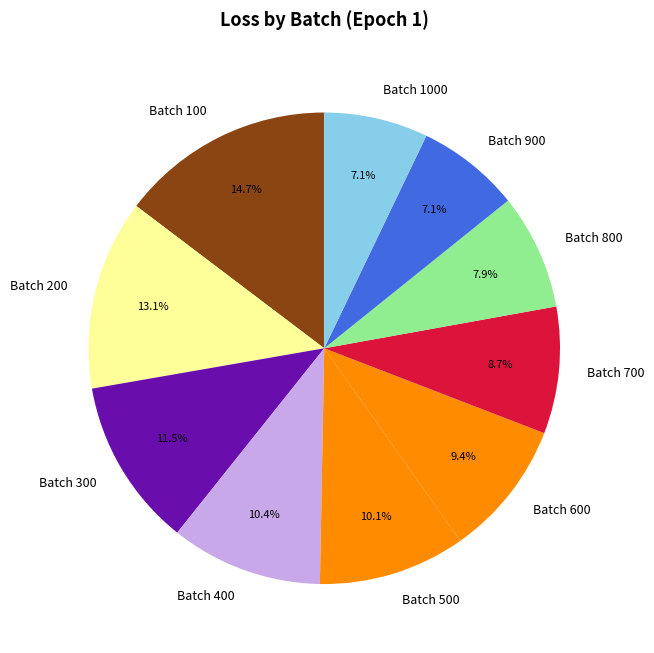

What is the ratio of the value at Batch 100 to the value at Batch 500?

1.5